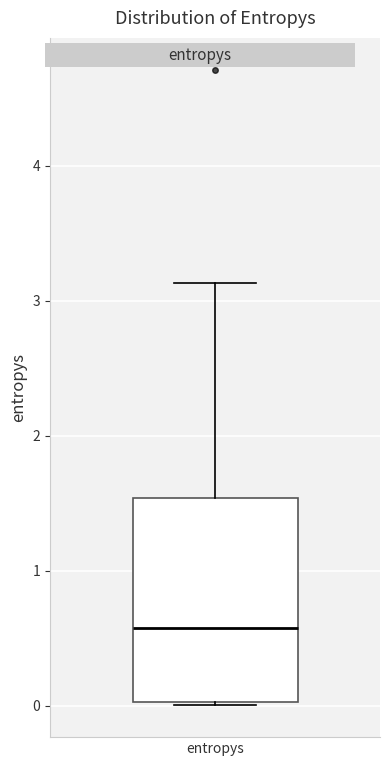

Transcribe this box plot: give where the median line is, the range the box spans, and where the two whiskers end, as read against the y-axis. The values are not printed on the chart, so give them approximately, as read against the axis.

median 0.6, box 0.0 to 1.5, whiskers 0.0 to 3.1